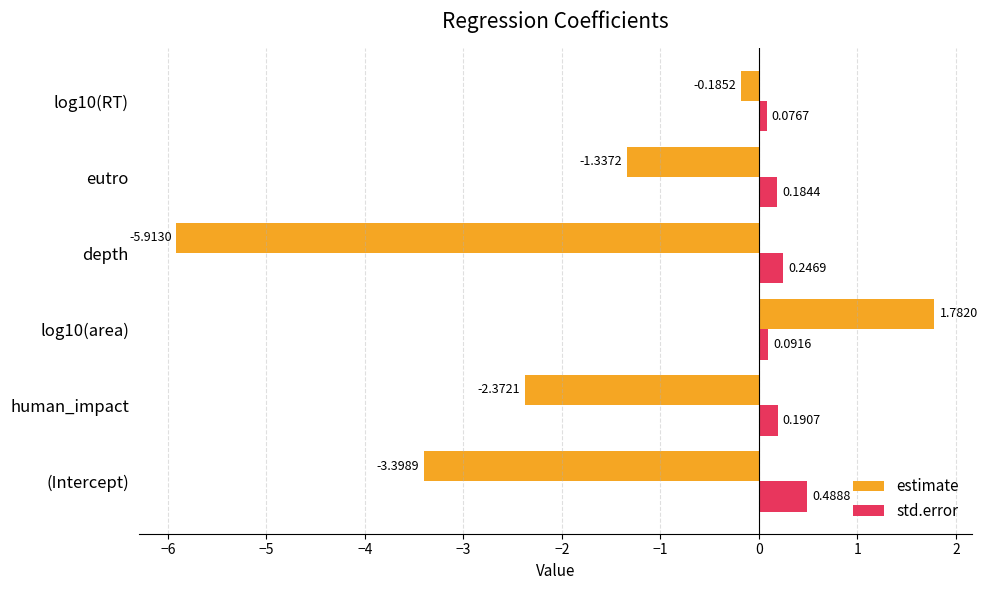

What is the average value of the estimate series?

-1.9